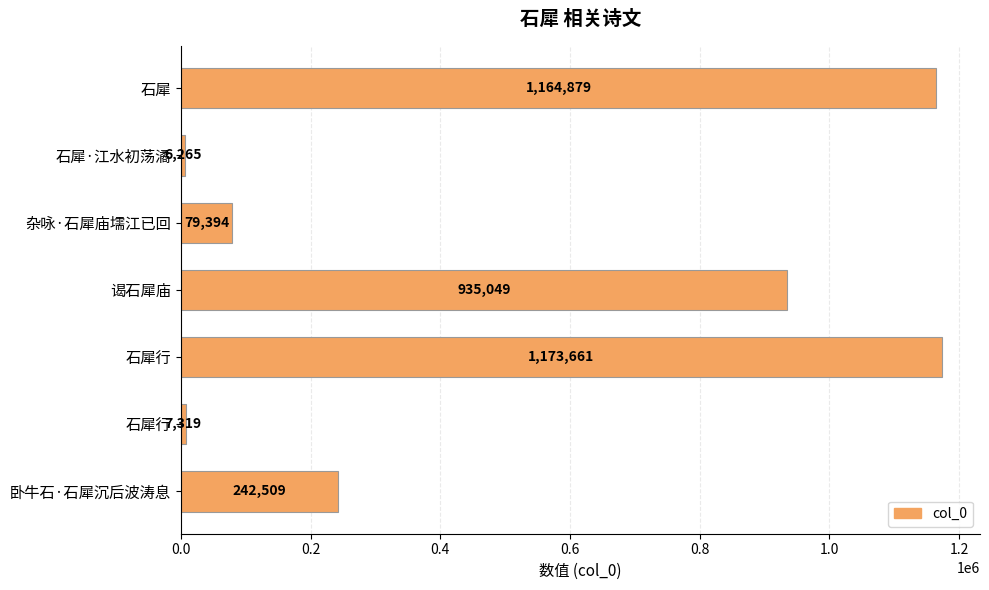

How many data points does each series have?

7